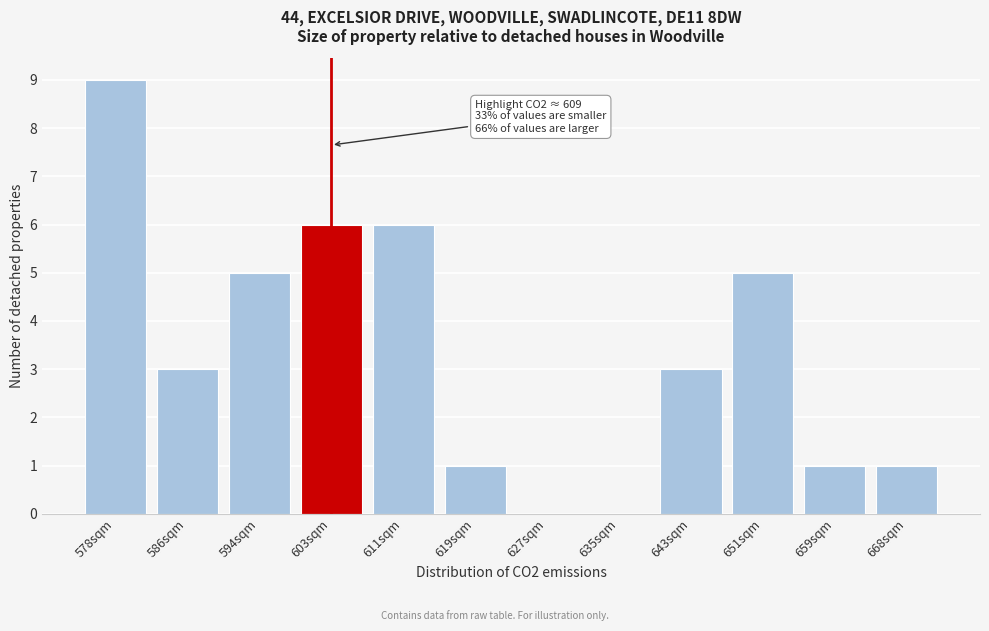

Reading left to right, extract all data points from this chart.

578sqm=9	586sqm=3	594sqm=5	603sqm=6	611sqm=6	619sqm=1	627sqm=0	635sqm=0	643sqm=3	651sqm=5	659sqm=1	668sqm=1